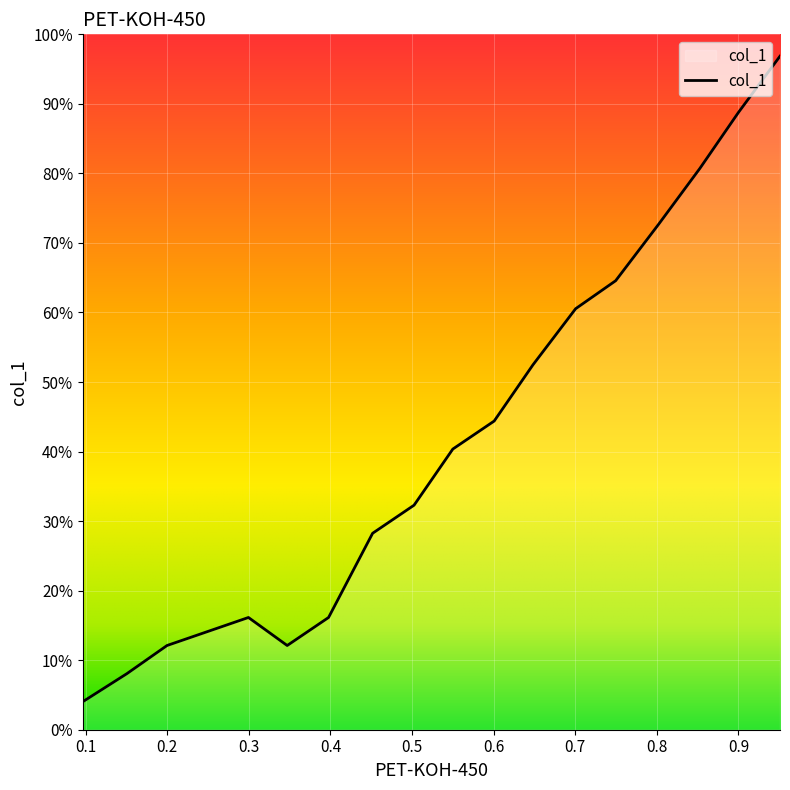

At which category does the chart reach its minimum across all series?

0.0966